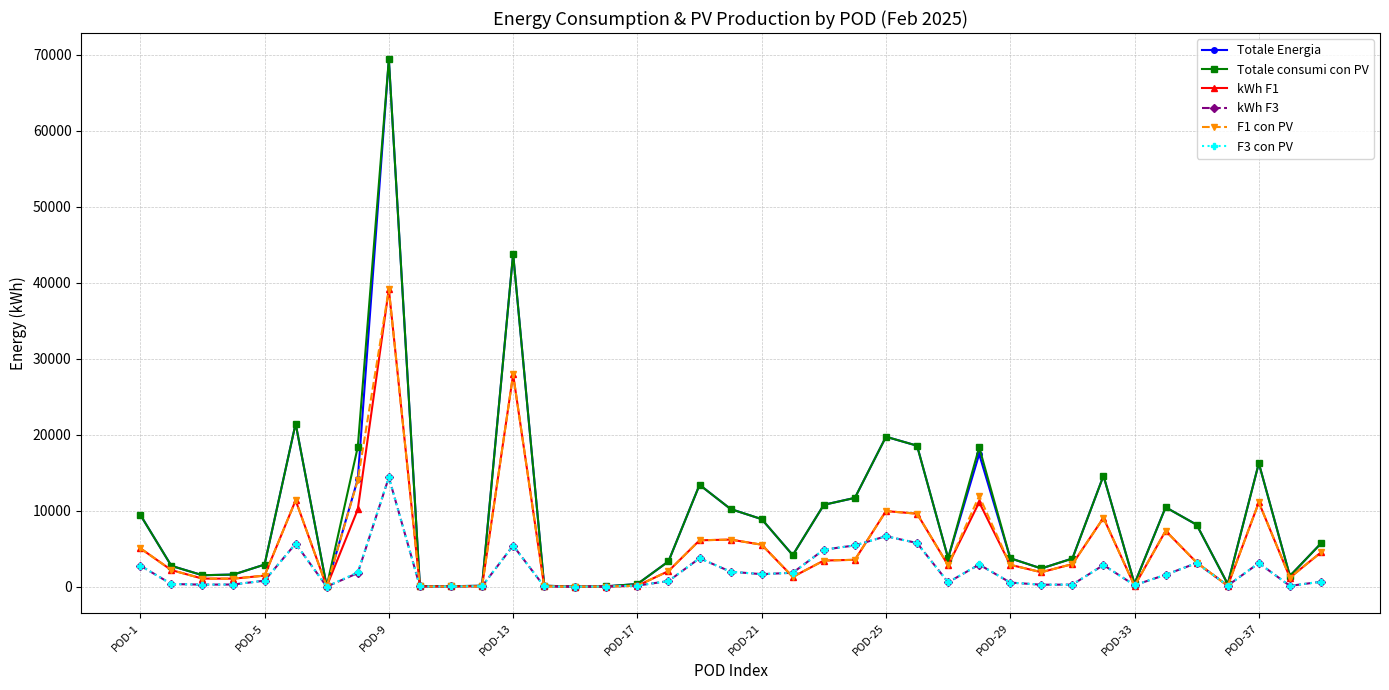

What is the maximum value for kWh F3?

14386.5